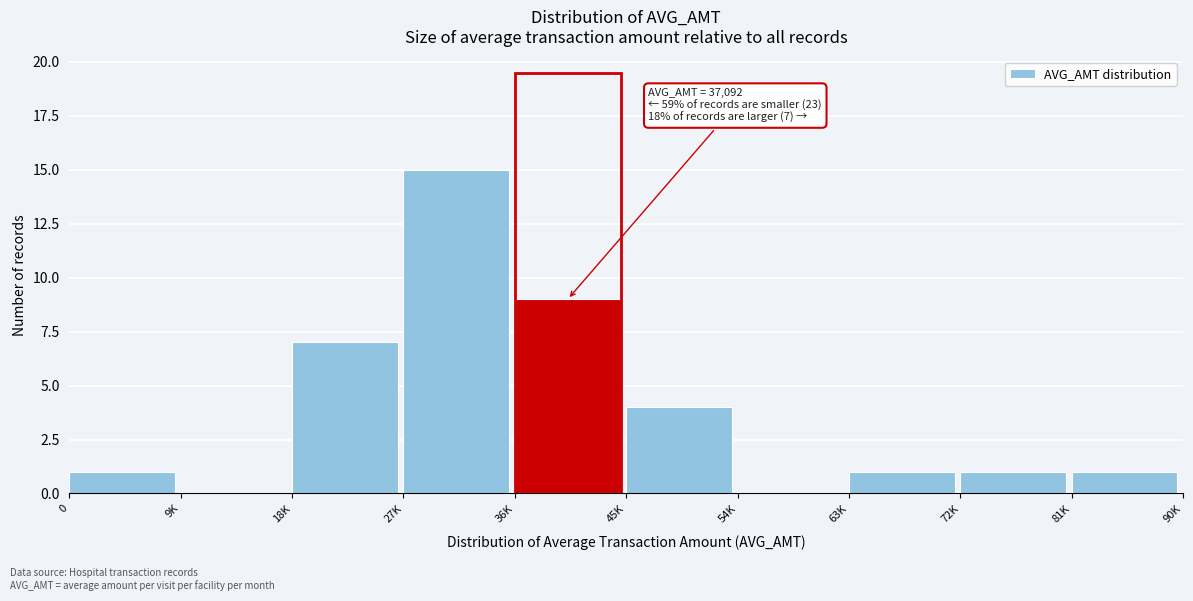

Reading left to right, what are all the values shown in this chart?

0=1	9K=0	18K=7	27K=15	36K=9	45K=4	54K=0	63K=1	72K=1	81K=1